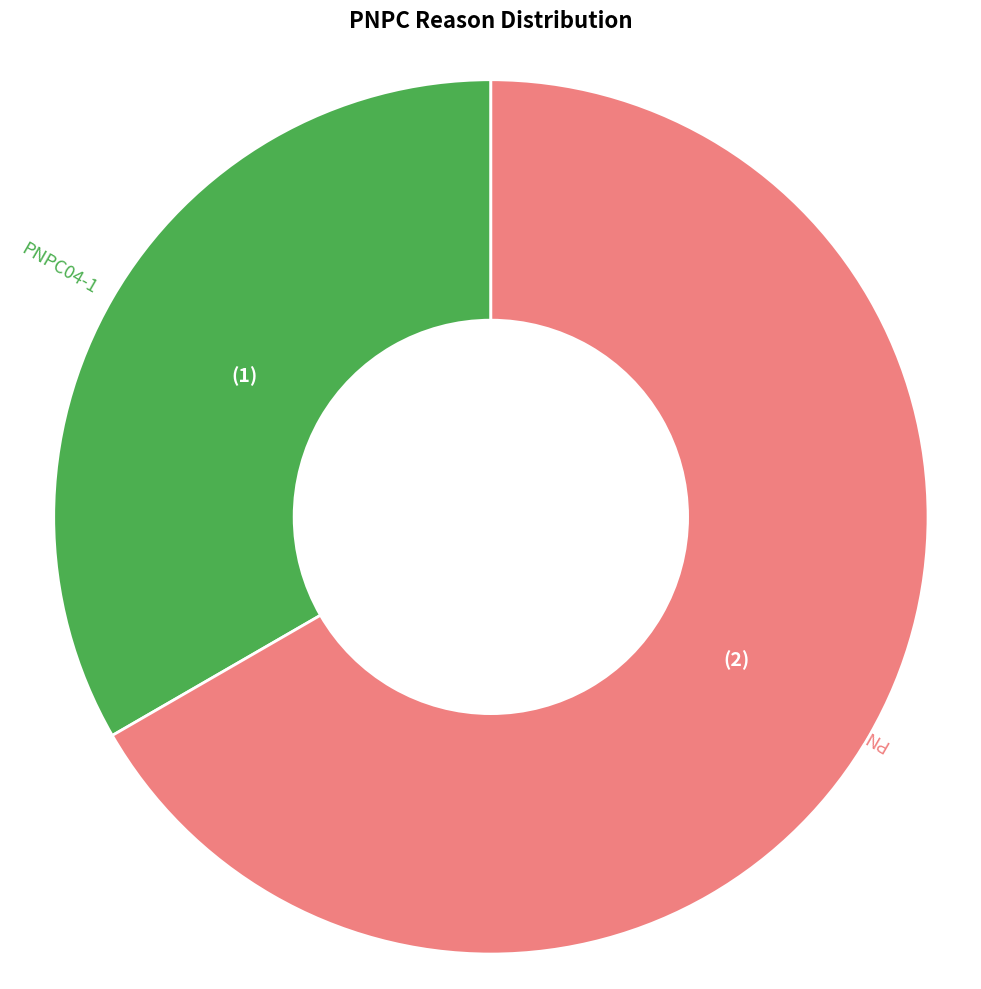

Is there any slice that represents more than half of the pie?

Yes